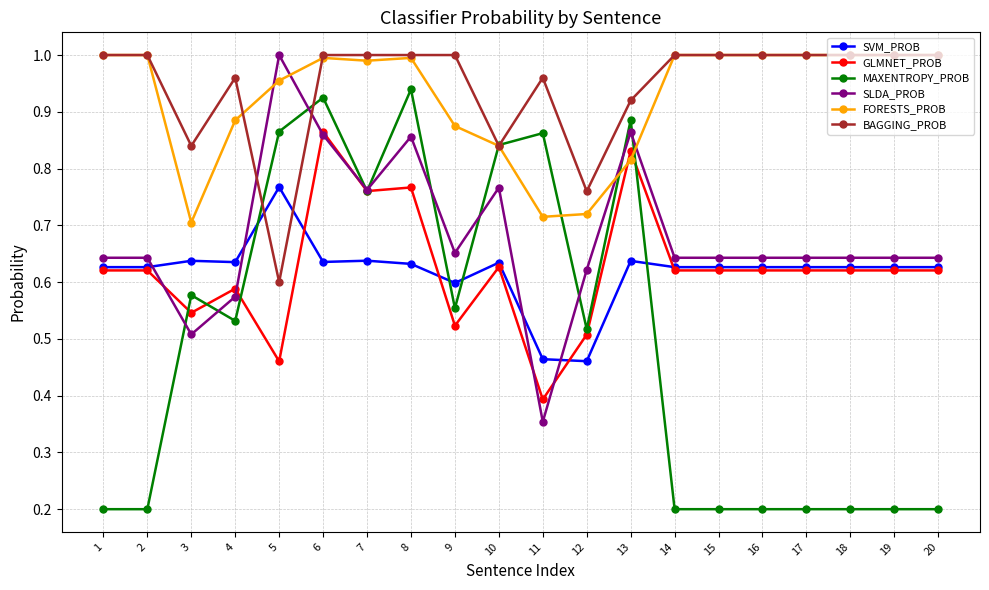

True or false: SLDA_PROB has more than 1 interior local peaks.

True